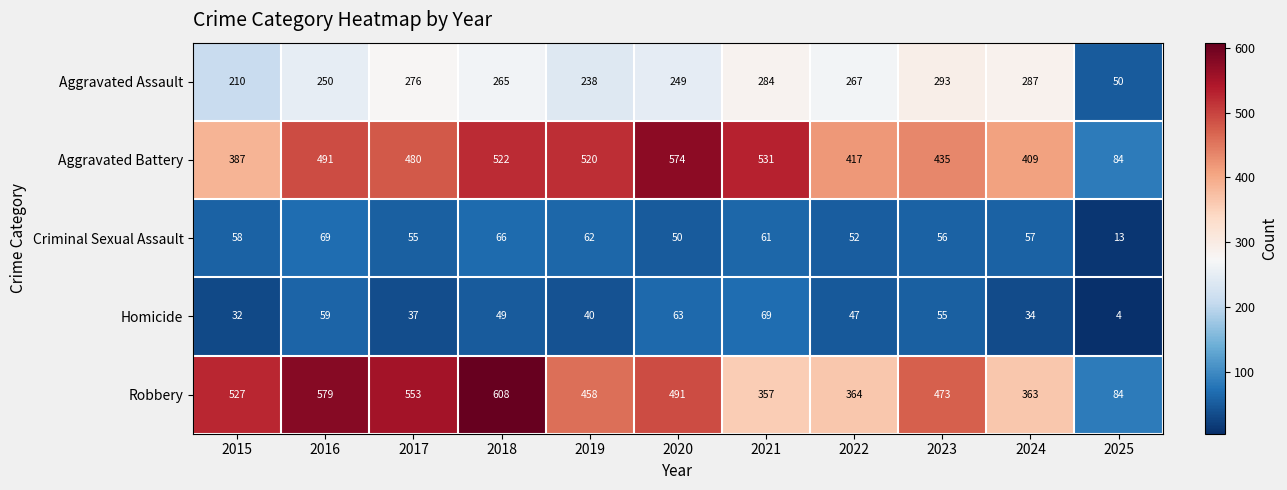

At which category is the sum across all series the highest?

2018